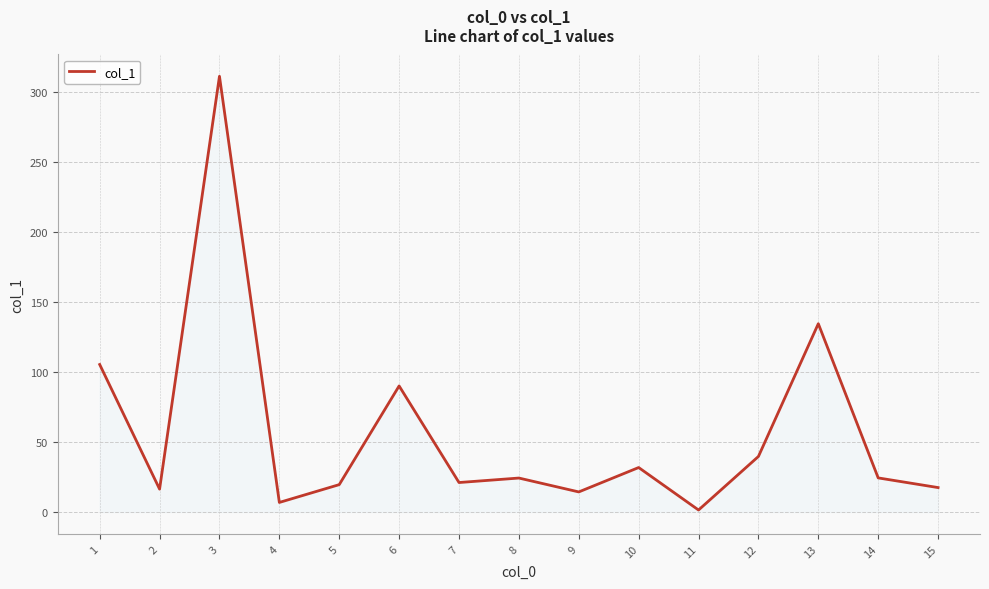

What is the difference between the maximum and minimum values?

309.4